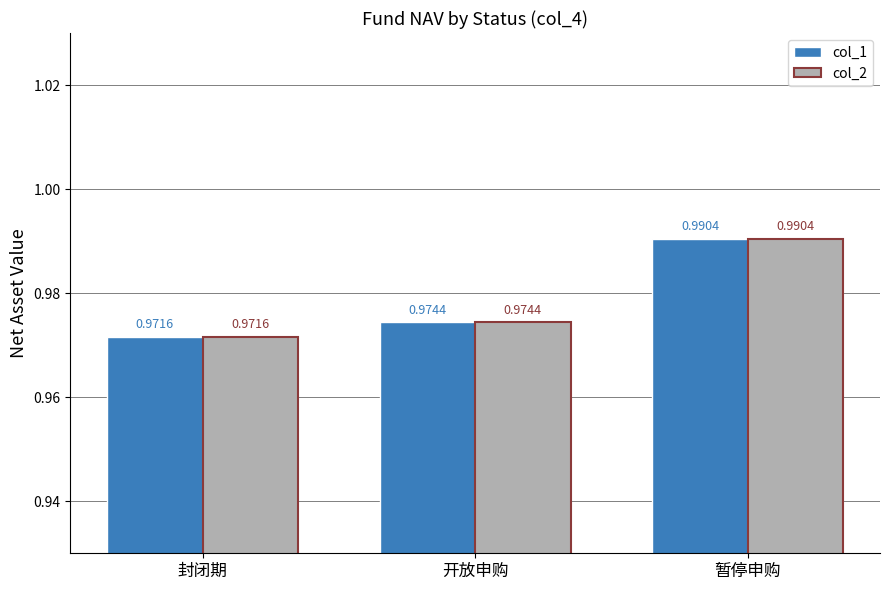

What is the label of the 1st bar from the right?

暂停申购